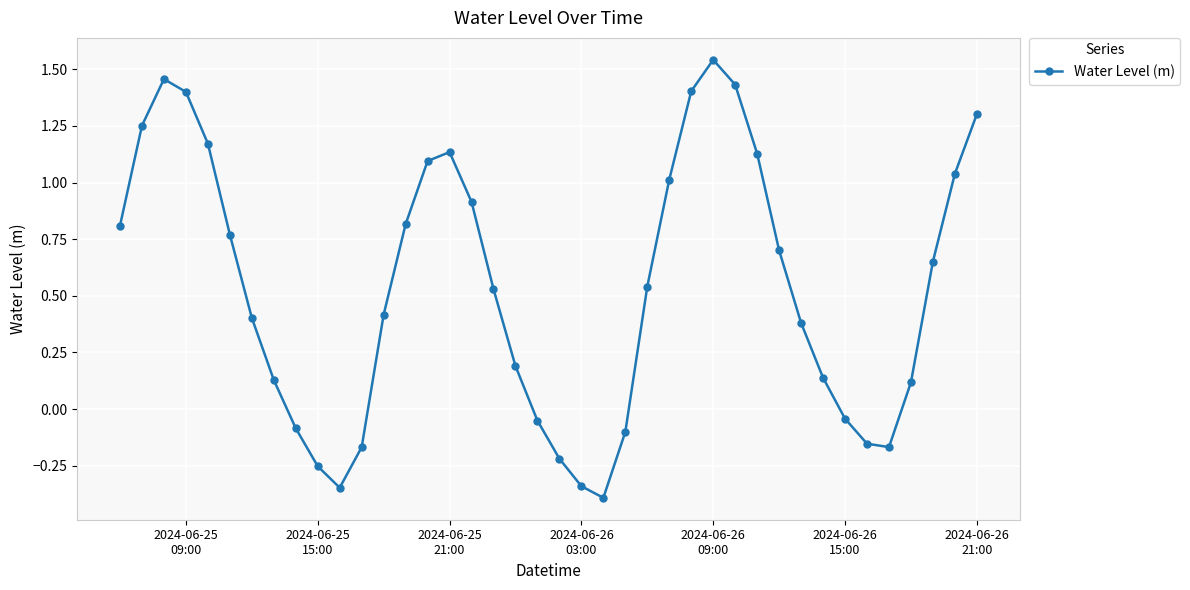

How many interior local peaks (higher than both neighbors) does the data have?

3